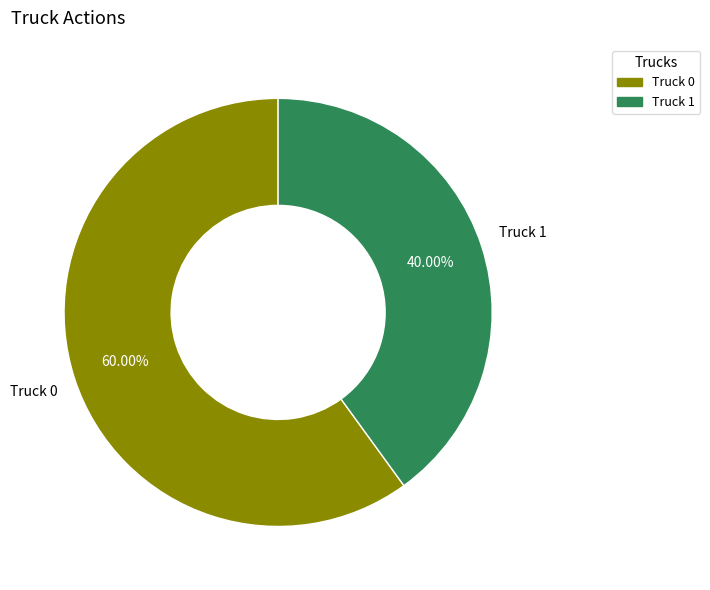

Is it true that Truck 1 is 25% of the pie?

False